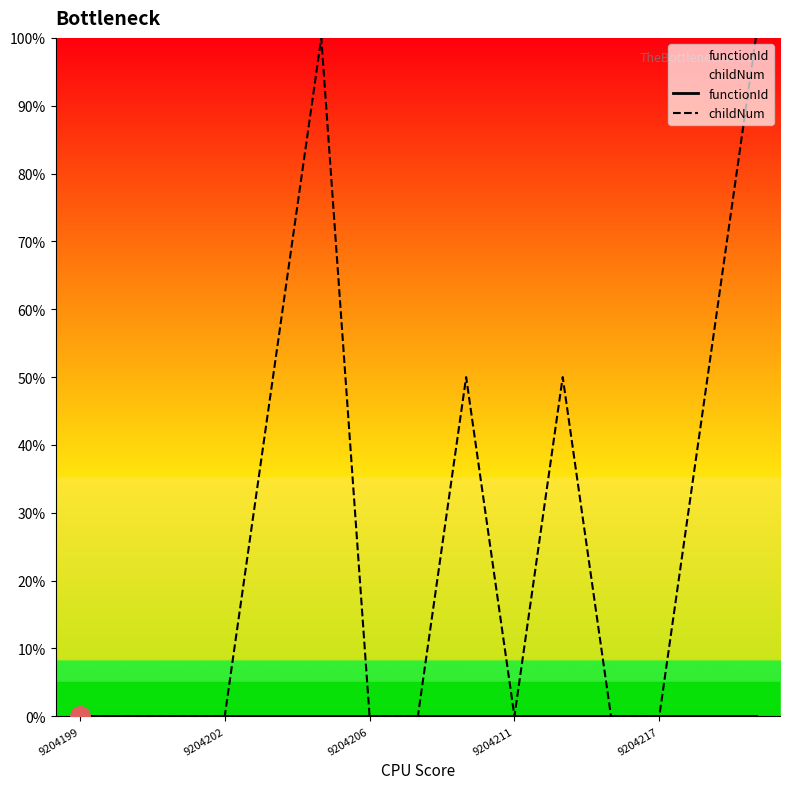

What is the maximum value for childNum?

100.0